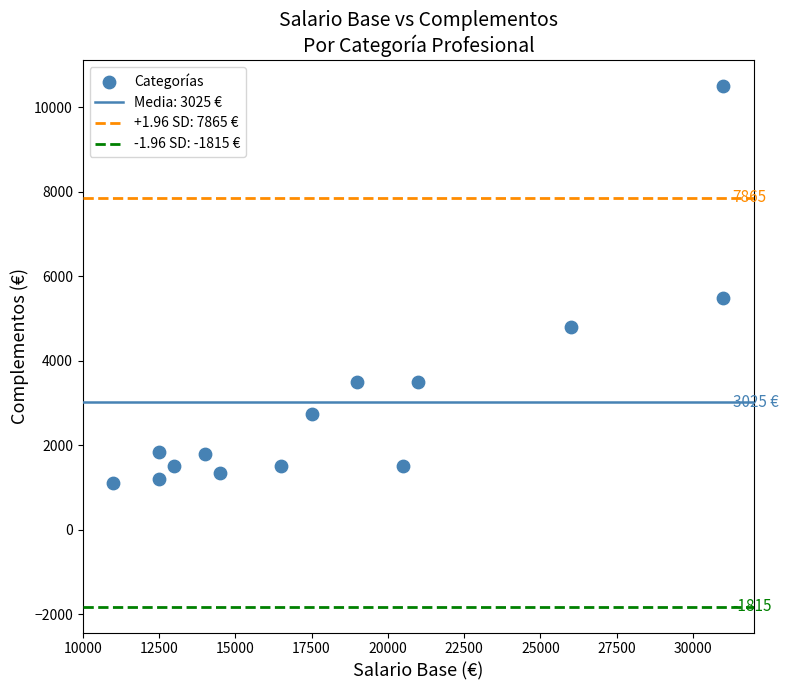

What Y value in the scatter plot is closest to 5800?

5500